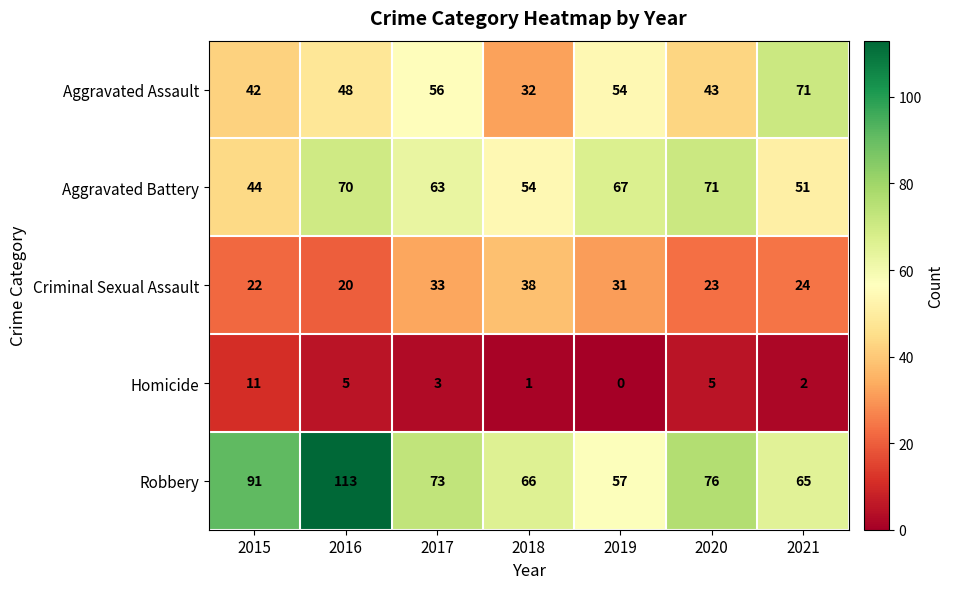

What is the sum of all Robbery values?

541